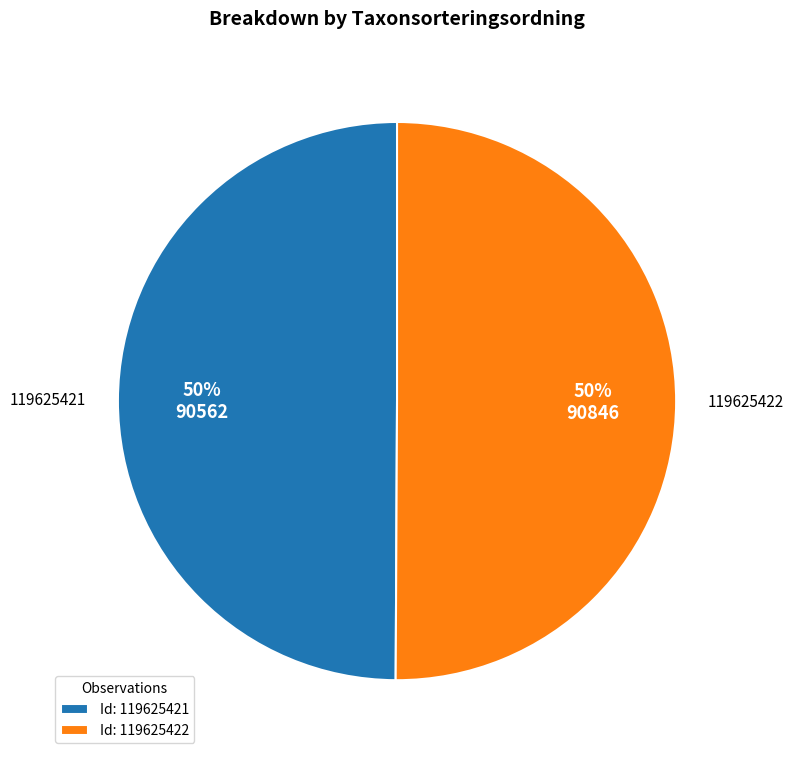

How many segments does this pie chart have?

2